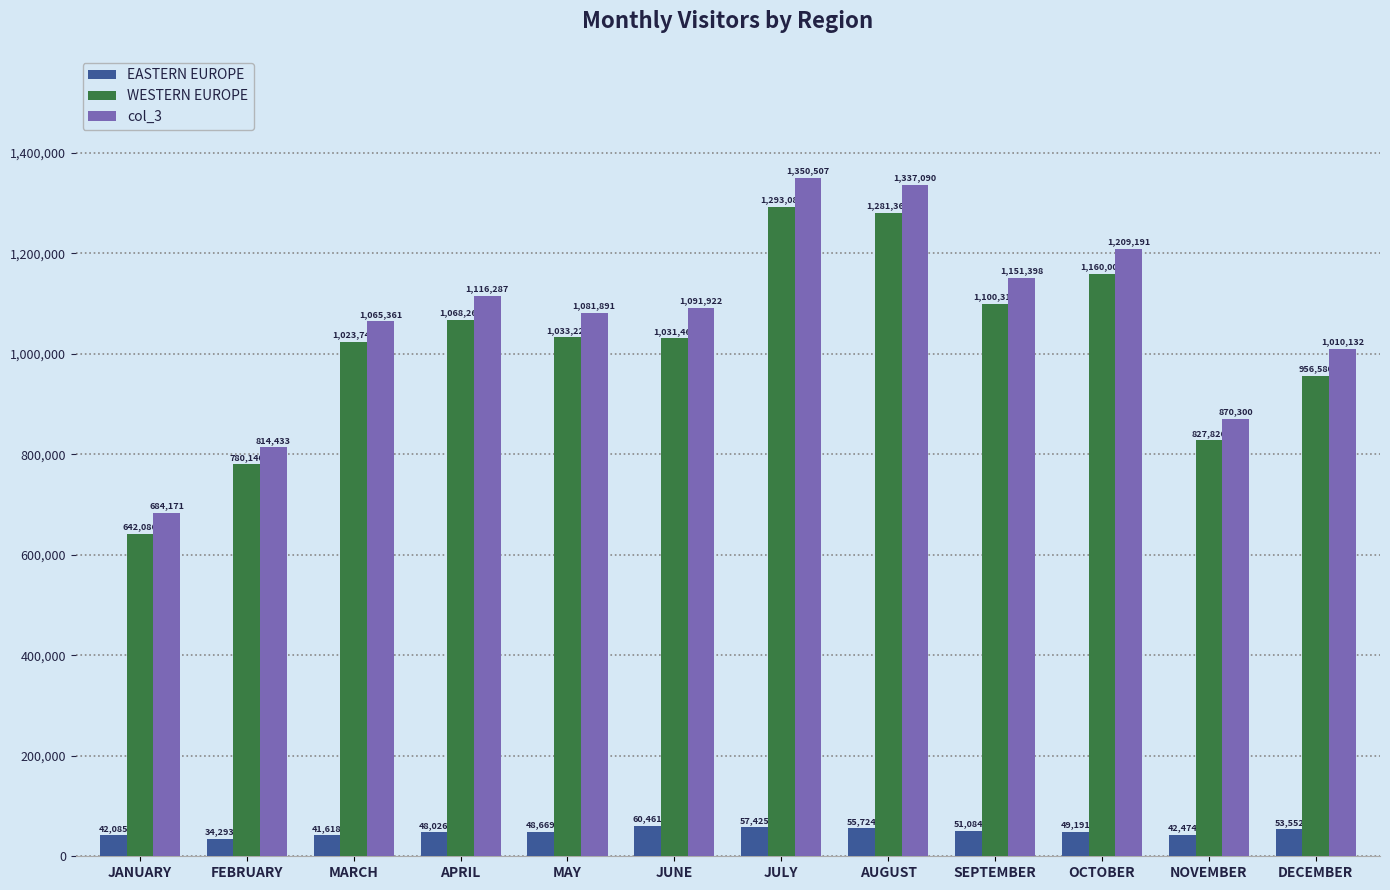

What is the smallest value displayed?

34293